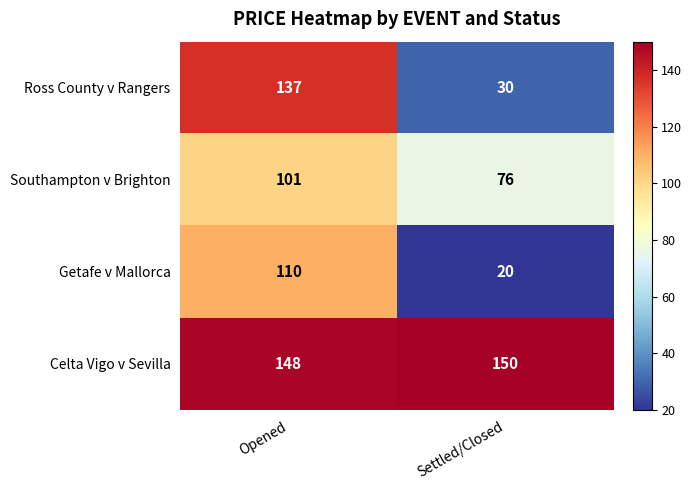

Which label corresponds to the largest value in the chart?

Settled/Closed